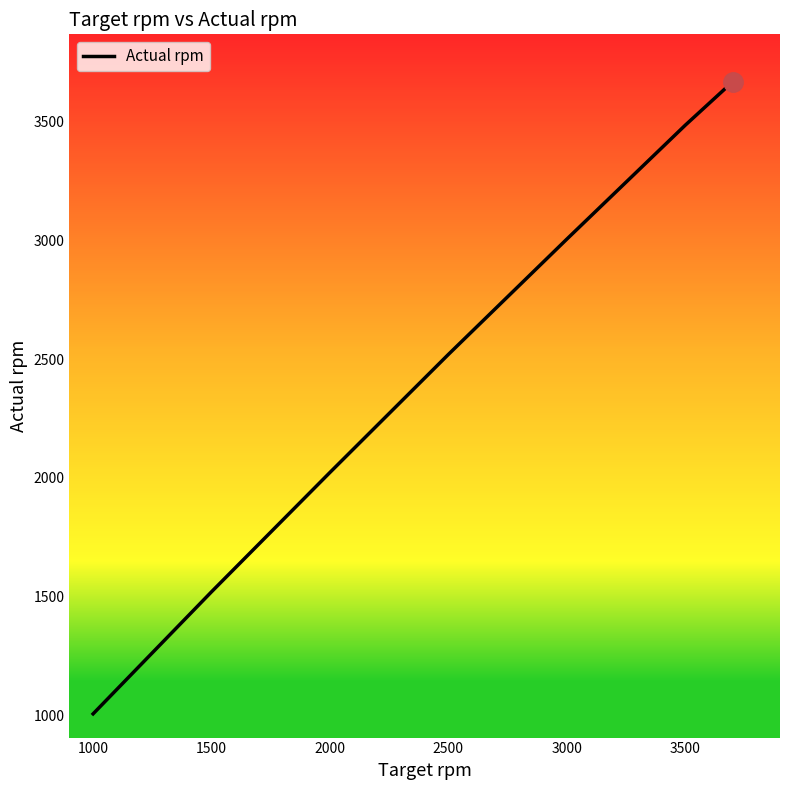

True or false: the data has more than 2 interior local peaks.

False